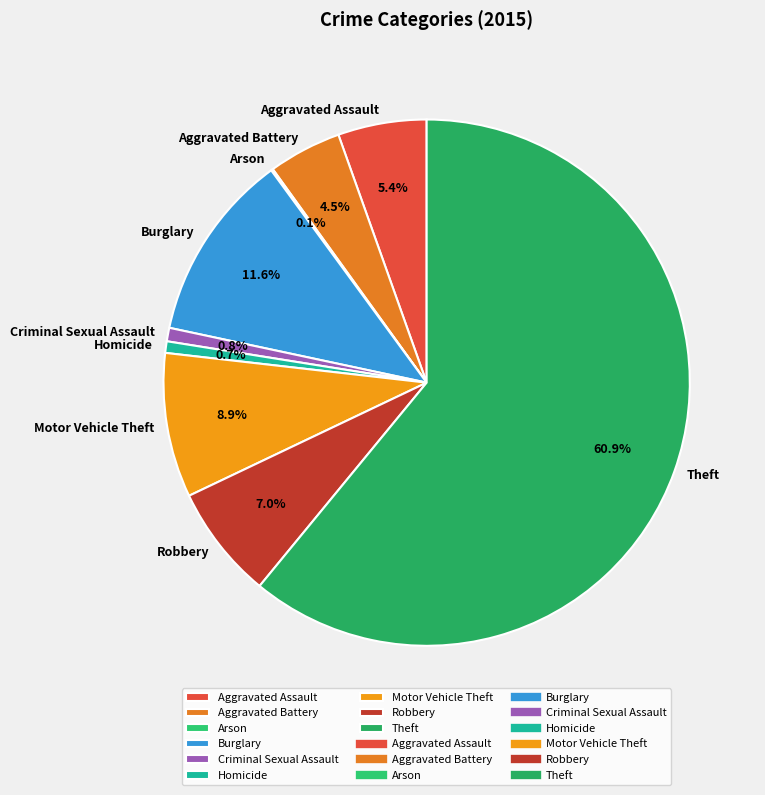

What portion of the pie excludes Motor Vehicle Theft?

91.1%